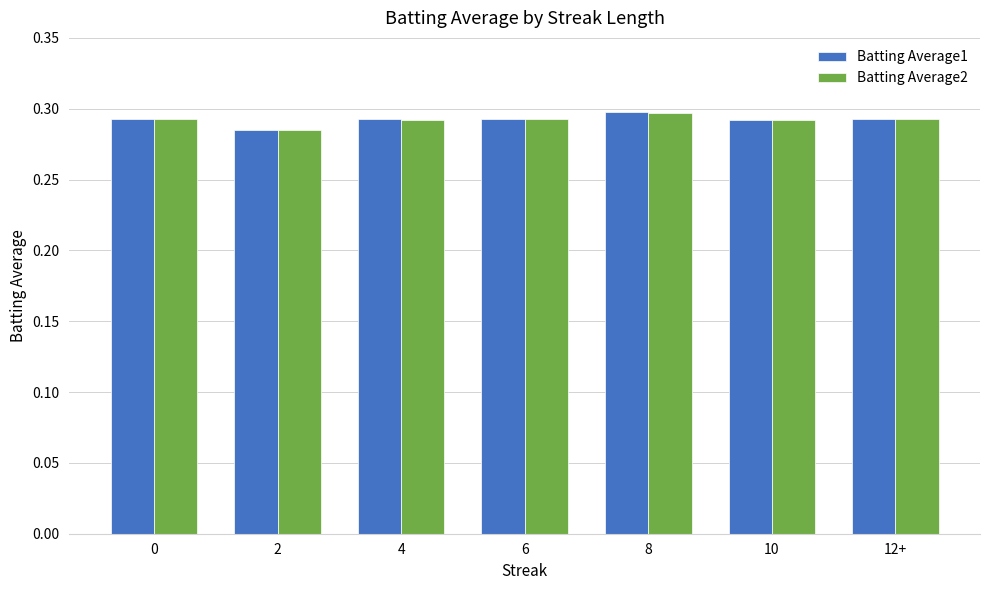

True or false: Batting Average1 has a value of 0.3 at 2.

True